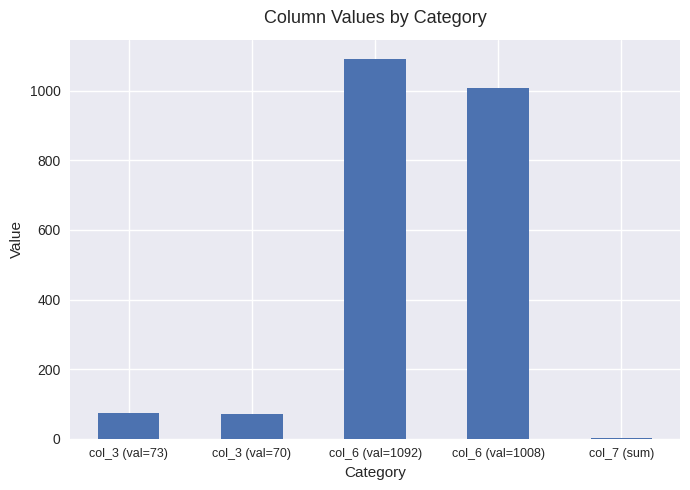

At which label is the value closest to 546?

col_6 (val=1008)